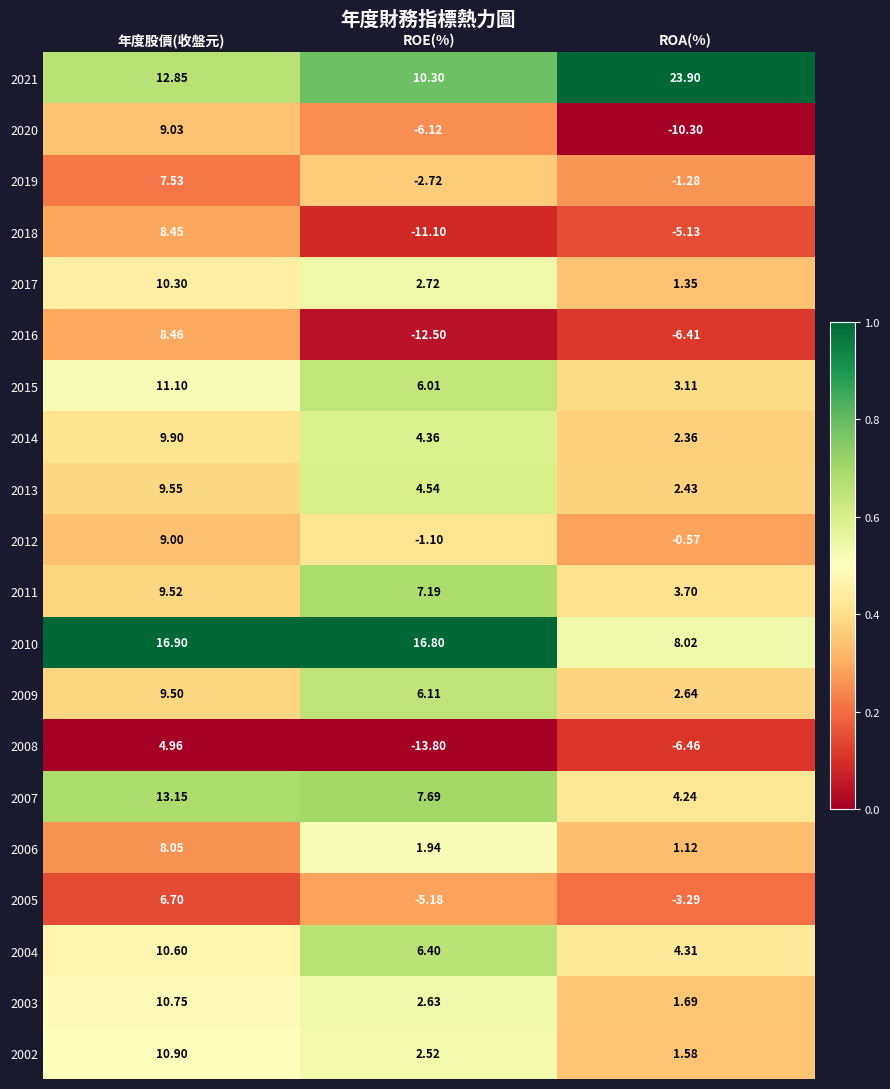

Which series changed the most between 年度股價(收盤元) and ROE(%)?

2016